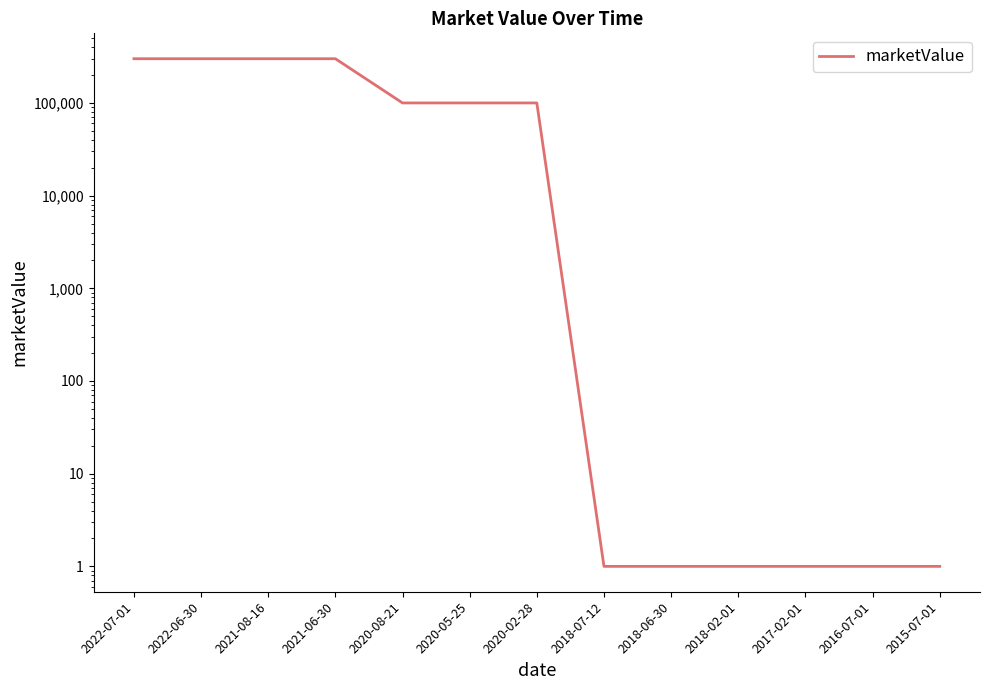

Rank the categories by value from lowest to highest.

2018-07-12, 2018-06-30, 2018-02-01, 2017-02-01, 2016-07-01, 2015-07-01, 2020-08-21, 2020-05-25, 2020-02-28, 2022-07-01, 2022-06-30, 2021-08-16, 2021-06-30